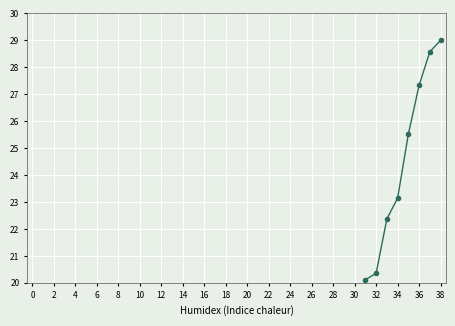

What is the label of the 35th point from the left?

34